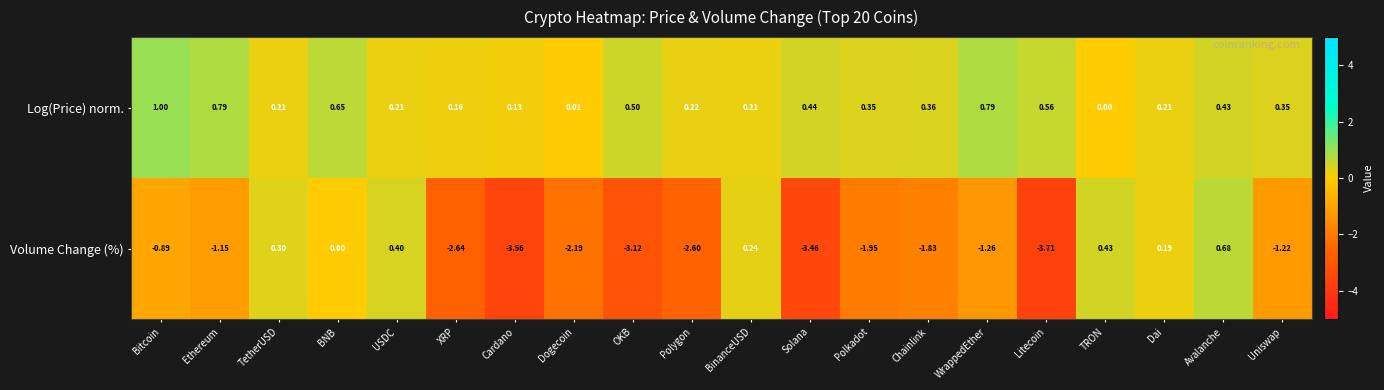

What is the difference between the highest and lowest values at Uniswap?

1.6